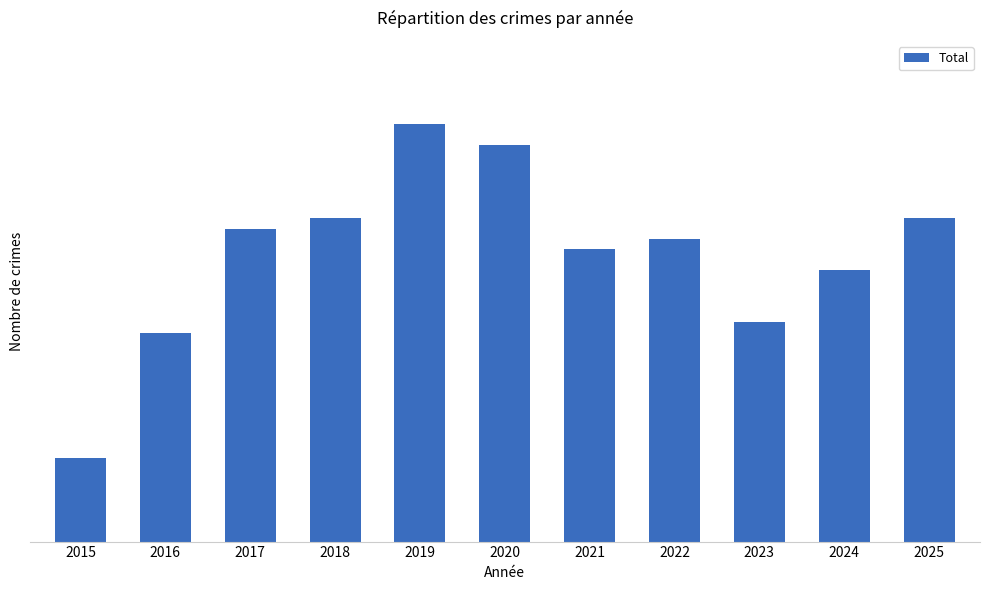

What is the smallest value displayed?

8